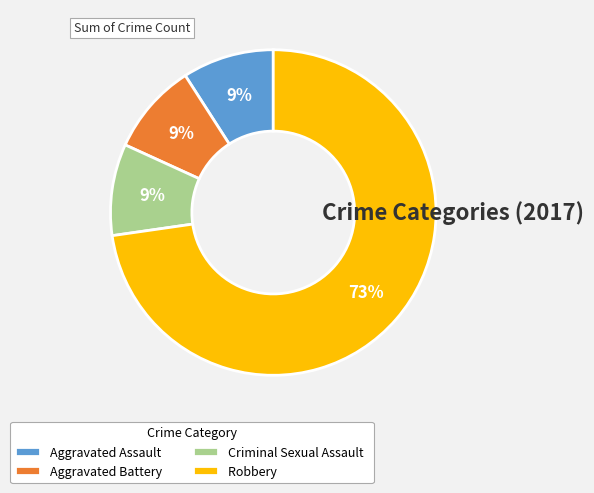

Does Aggravated Battery account for over 50% of the chart?

No